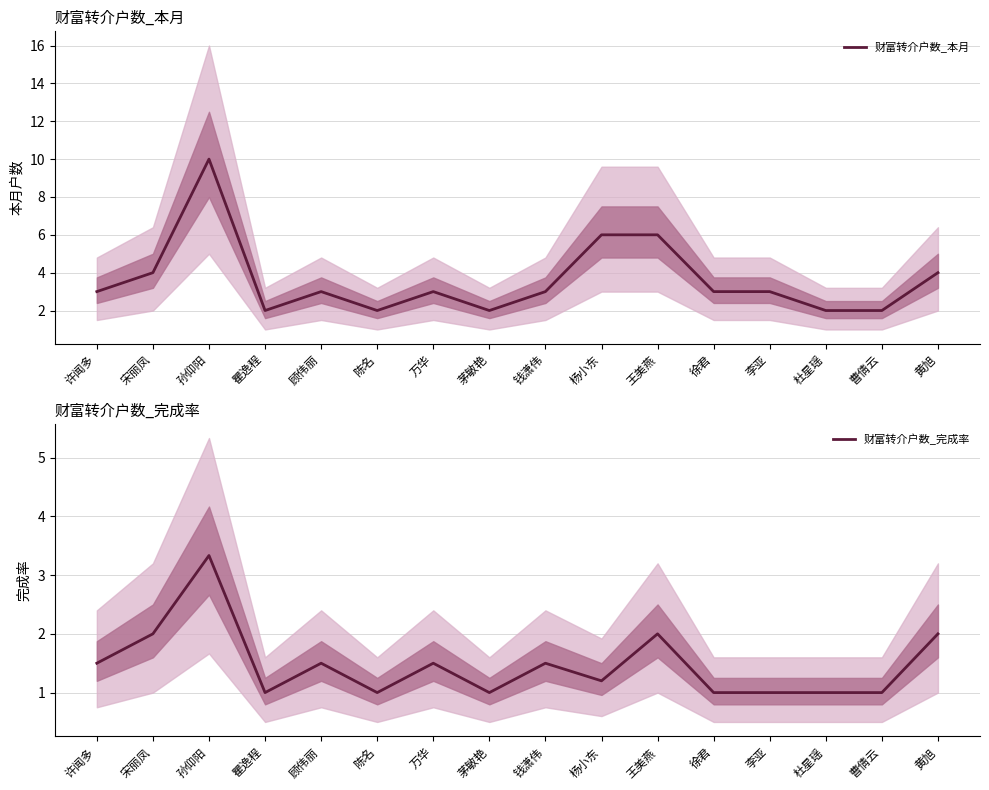

The value of 财富转介户数_完成率 at 陈名 is 1.0. True or false?

True